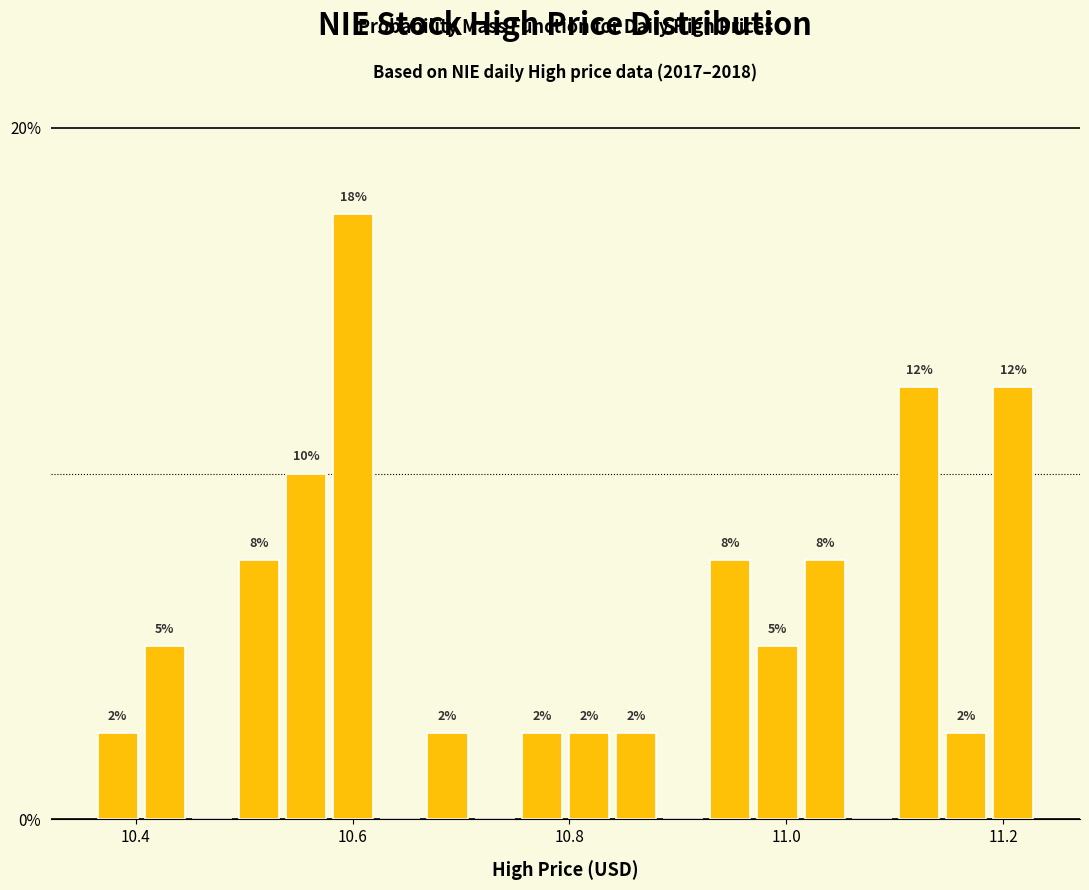

Read against the x-axis, roughly where is the centre of the tallest bar?

10.60